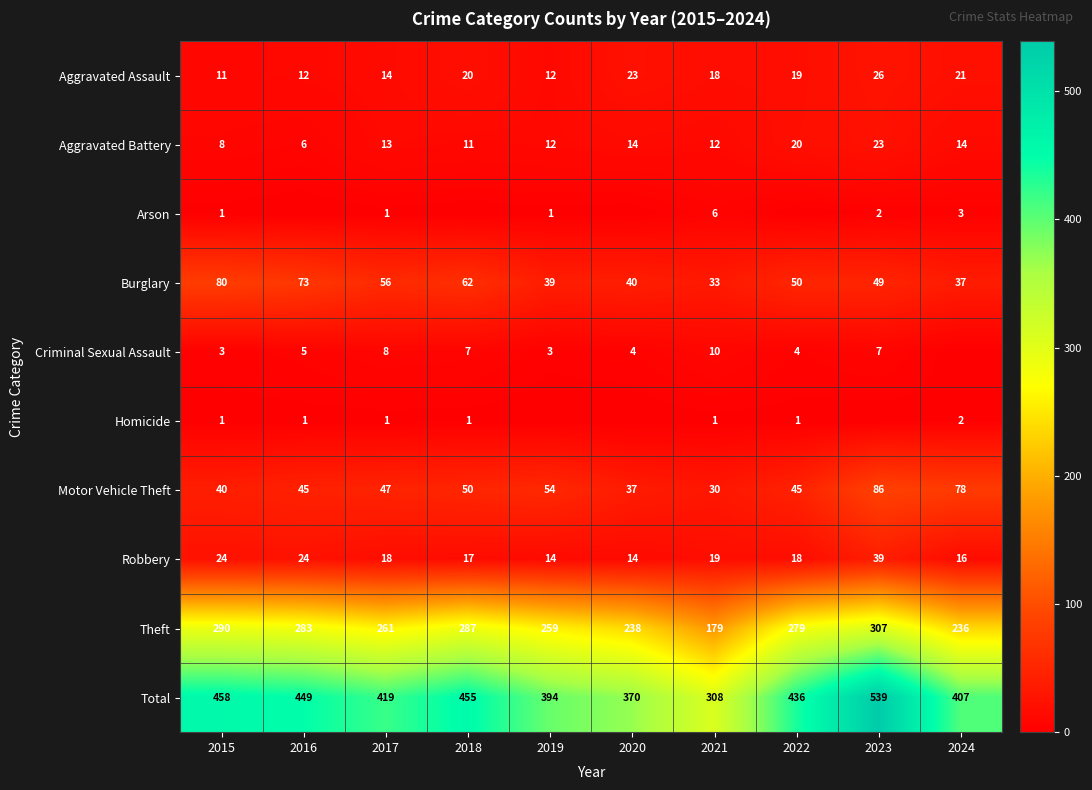

Which category has the lowest value in the Theft series?

2021